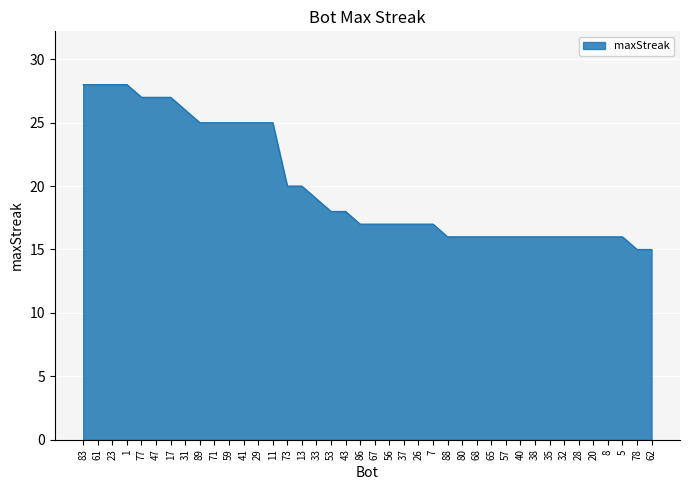

What is the smallest value displayed?

15